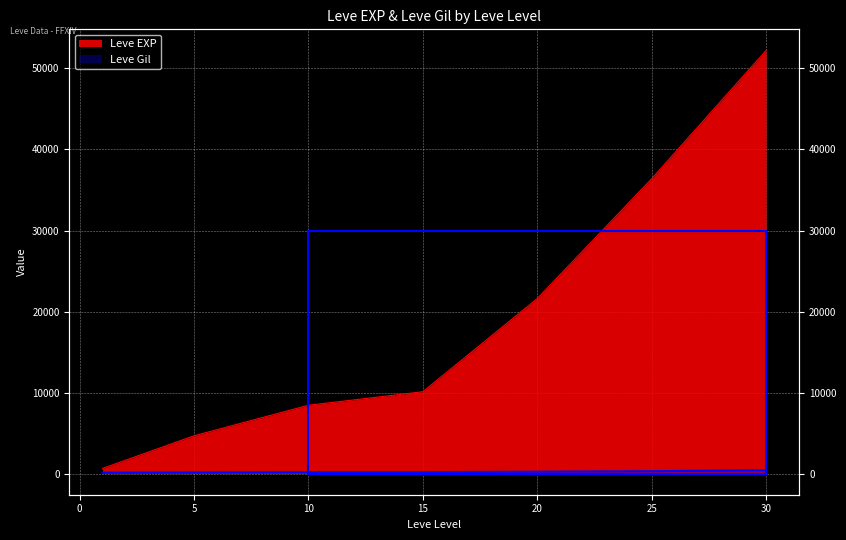

How many data points in Leve Gil are above 174?

3